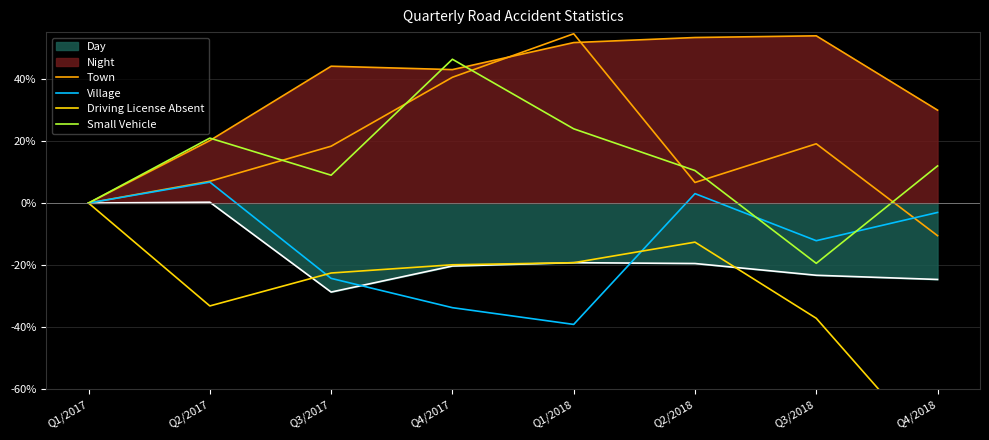

In Town, how many points are lower than both neighbors (excluding endpoints)?

1